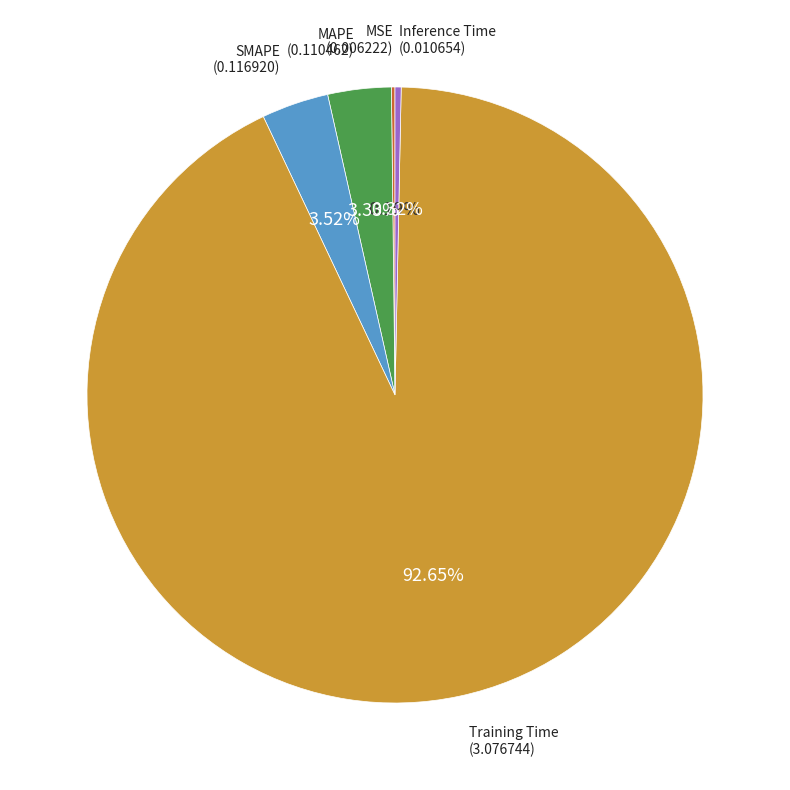

Is there a majority slice in this chart?

Yes